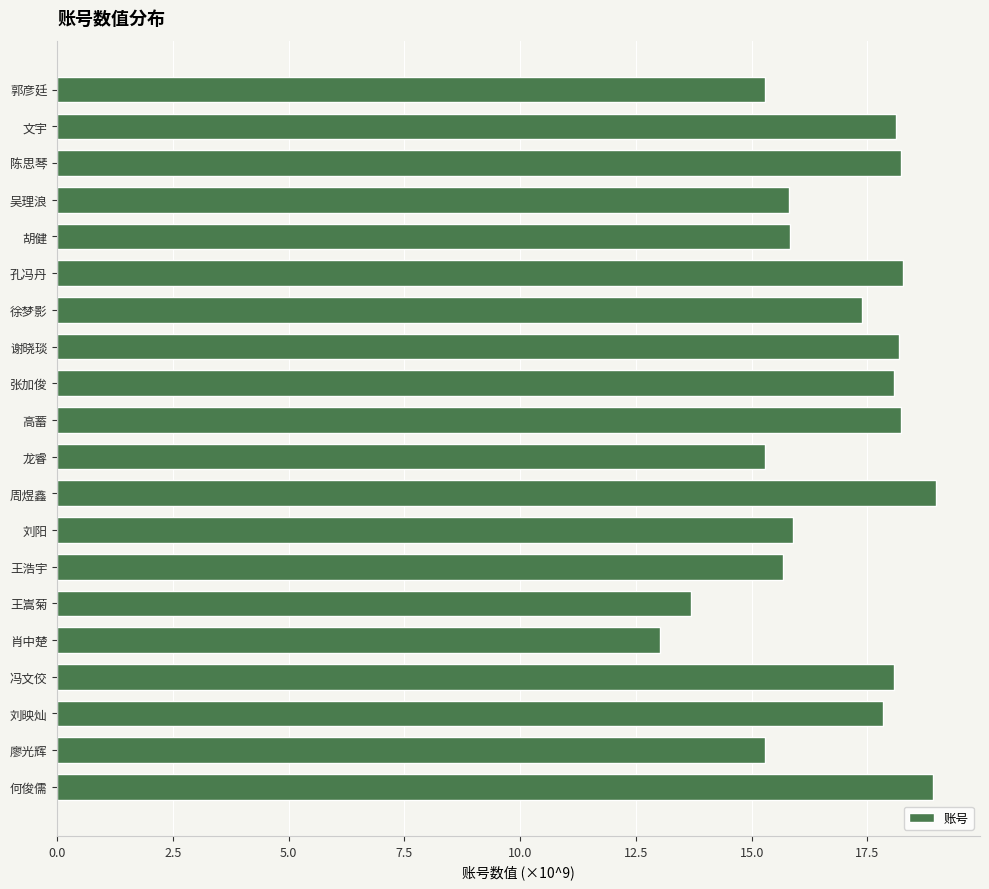

What is the minimum value shown in the chart?

13.0